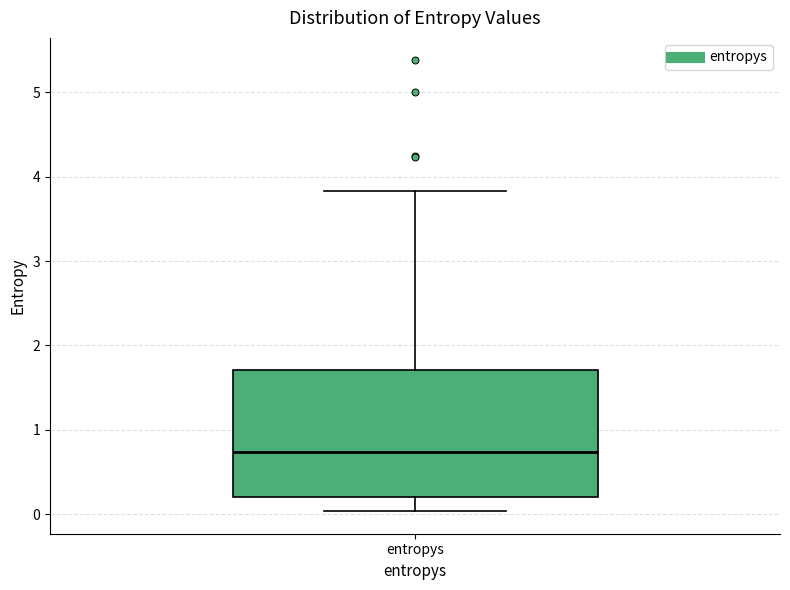

Transcribe this box plot: give where the median line is, the range the box spans, and where the two whiskers end, as read against the y-axis. The values are not printed on the chart, so give them approximately, as read against the axis.

median 0.7, box 0.2 to 1.7, whiskers 0.0 to 3.8